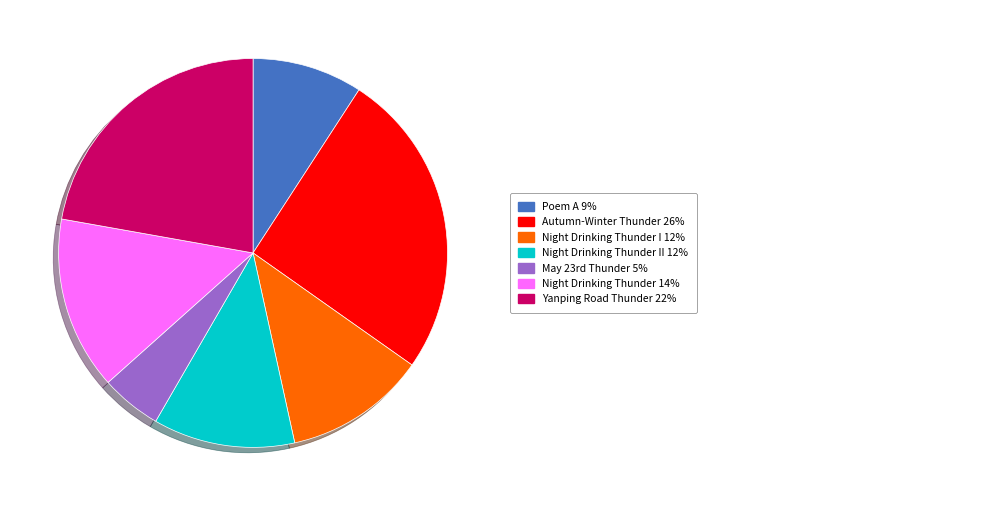

How many slices are in this pie chart?

7